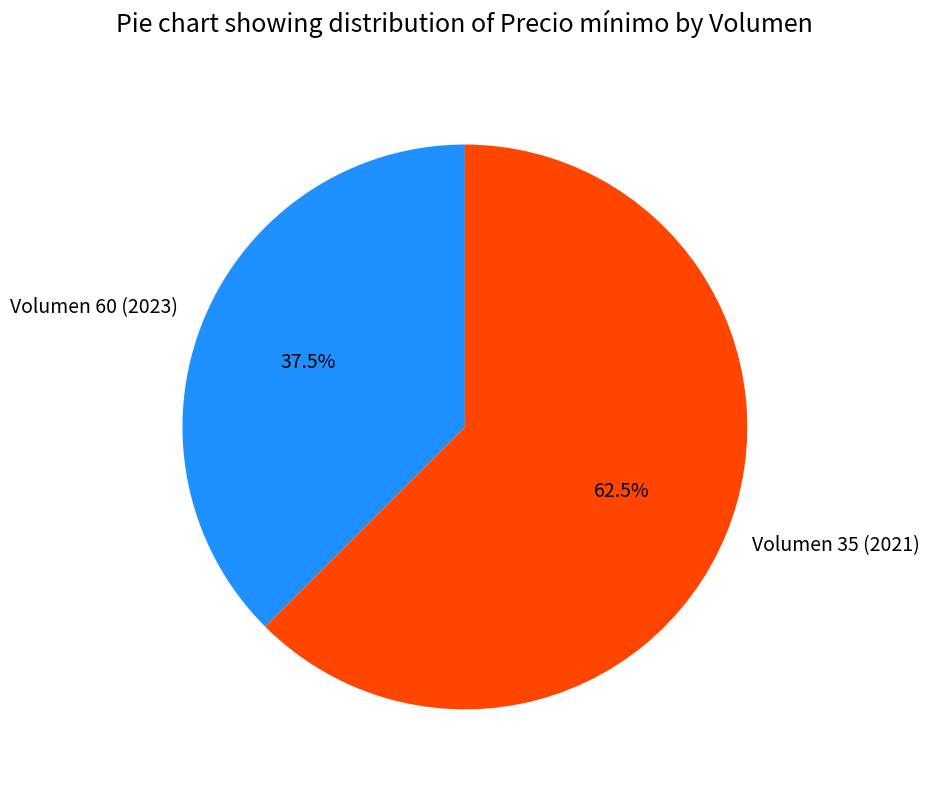

To the nearest percent, what is the difference between the Volumen 35 (2021) and Volumen 60 (2023) slice percentages?

25%